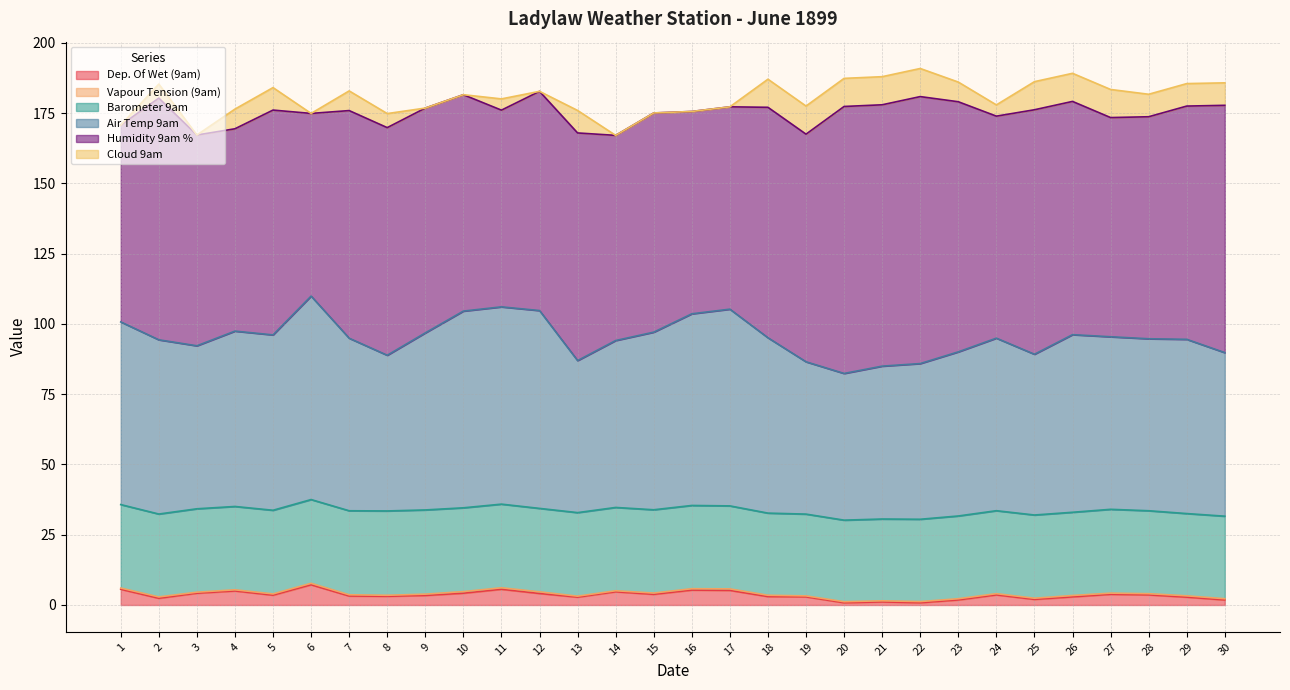

Is it true that Dep. Of Wet (9am) equals 3.2 at 7?

True